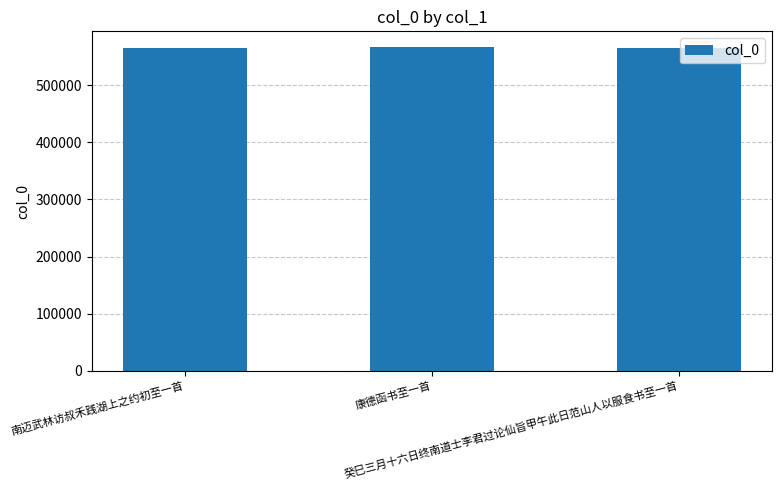

What is the difference between the second highest and minimum values?

188